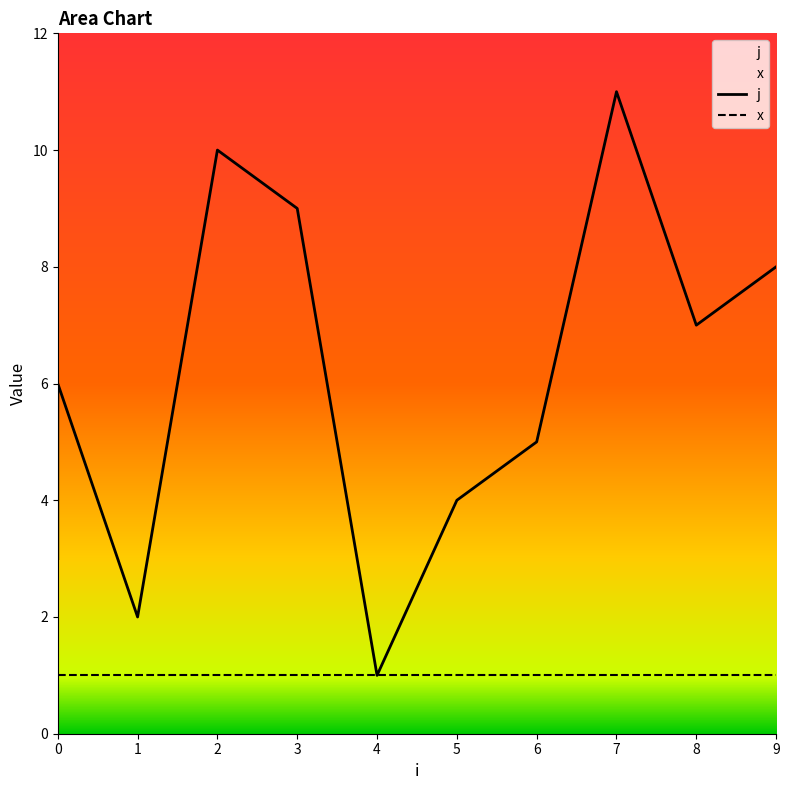

The chart shows a value of 1 at 1. True or false?

False